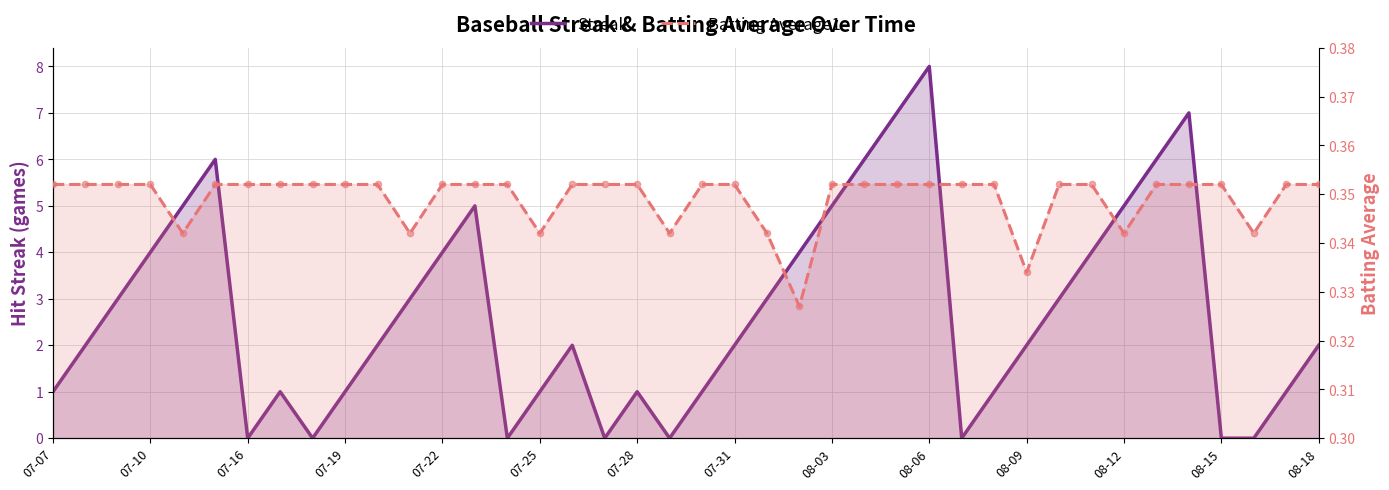

Is the value of Streak at 23 greater than the value of Batting Average1 at 15?

Yes